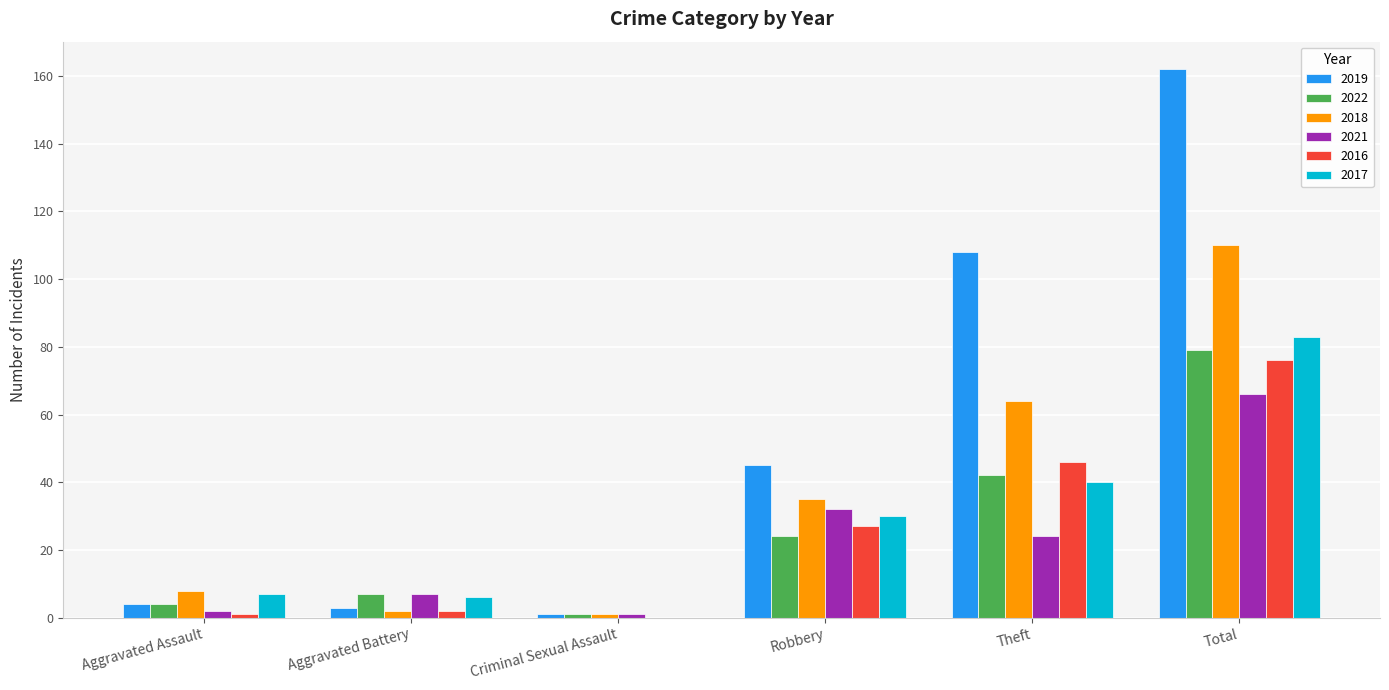

What is the total value across all series at Robbery?

193